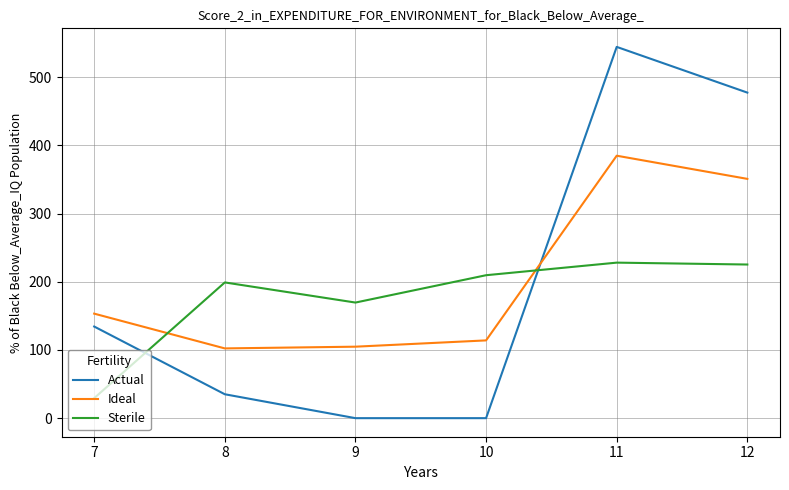

Count the number of categories in the chart.

6